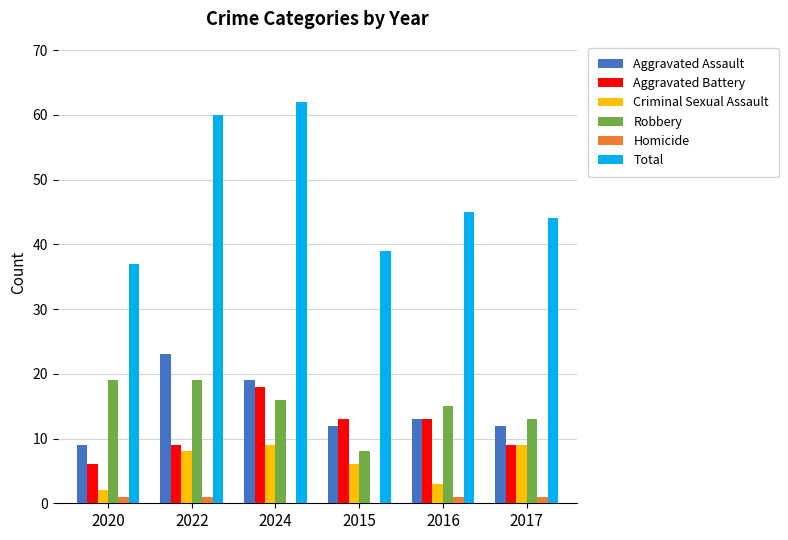

At which label is Criminal Sexual Assault closest to 5?

2015